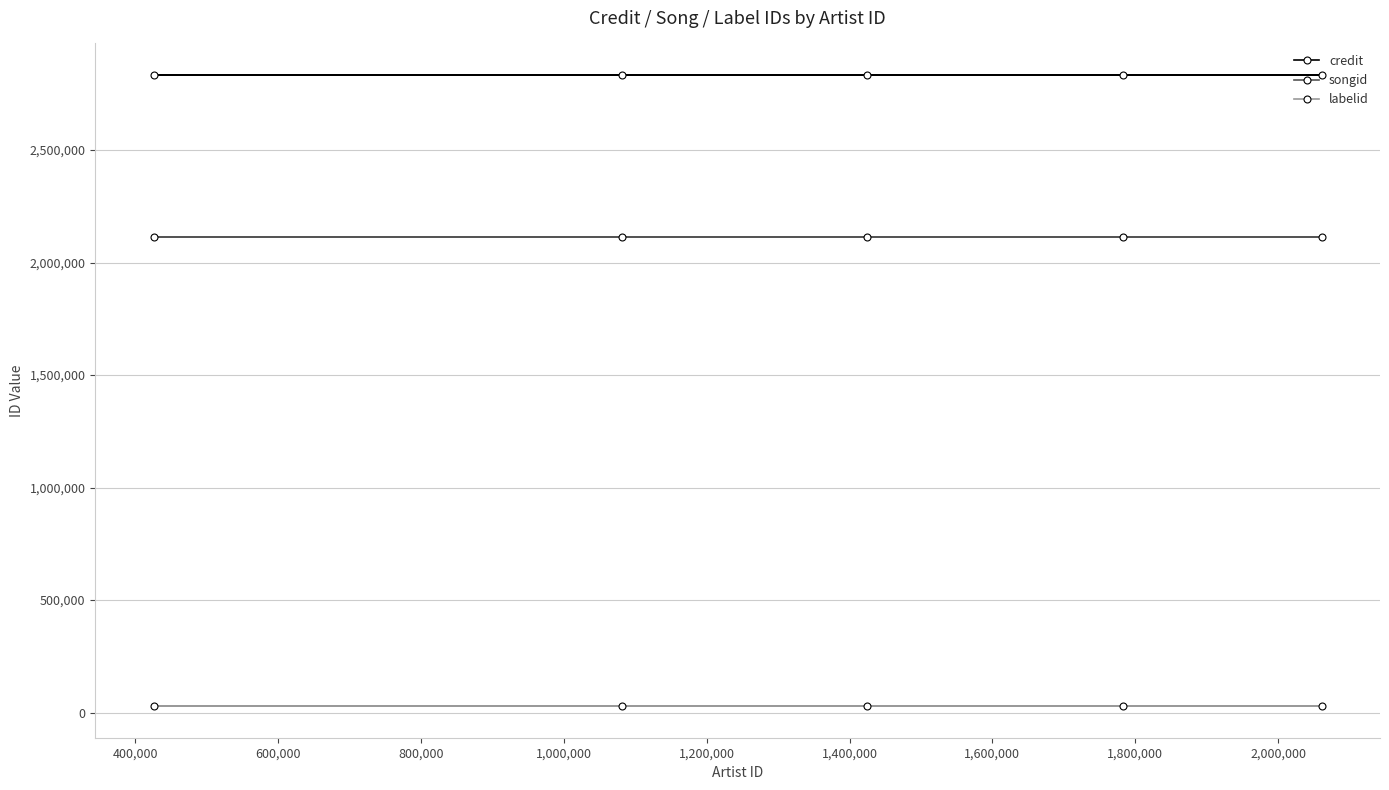

List the series in order of their overall mean, highest first.

credit, songid, labelid